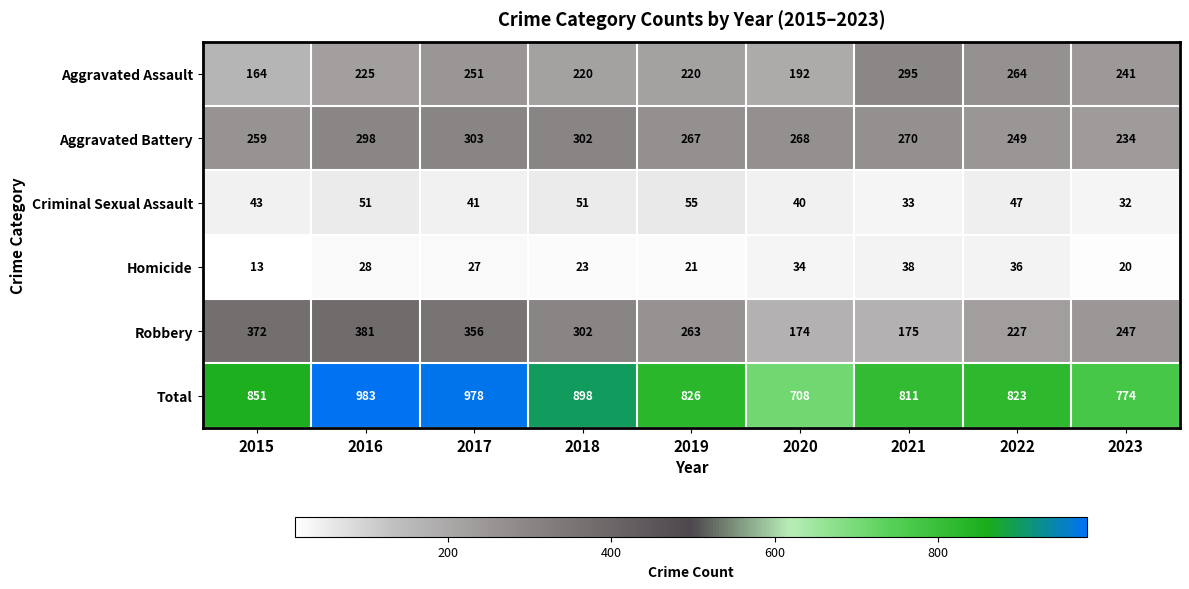

What is the sum of the Aggravated Battery values at 2015 and 2021?

529